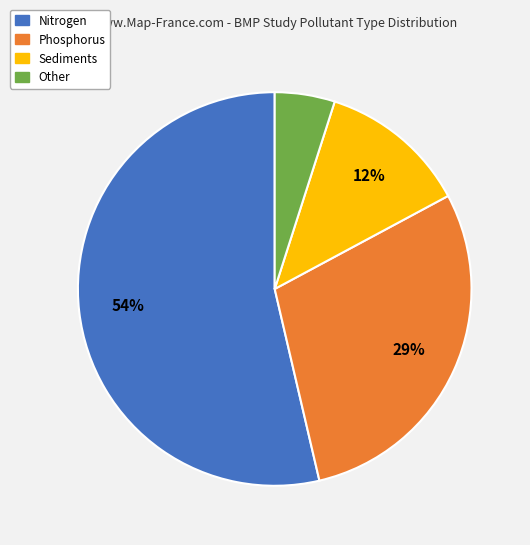

What percentage is the Sediments slice, to the nearest percent?

12%